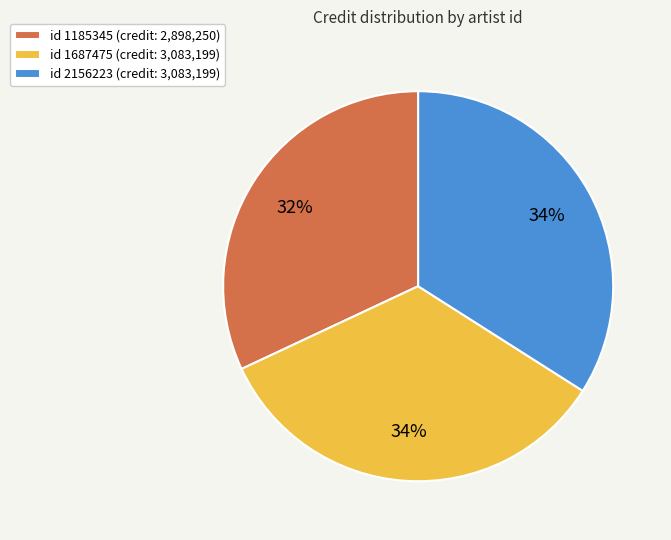

To the nearest percent, what is the difference between the largest and smallest slice percentages?

2%